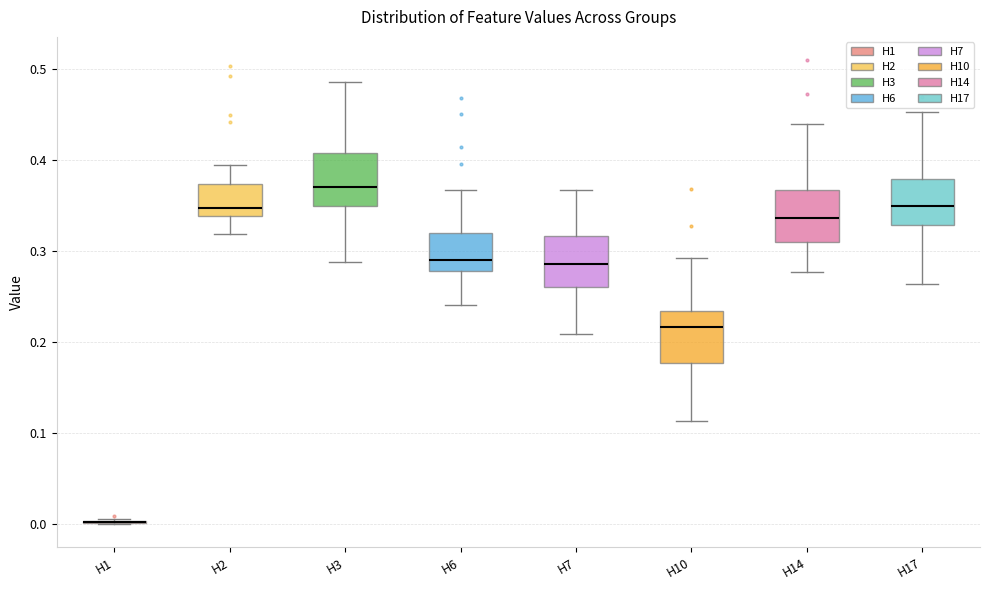

Reading left to right, read every box against the y-axis: the position of its median line, the range the box covers, and the ends of its whiskers. The values are not printed on the chart, so give them approximately, as read against the axis.

H1: box collapsed to a line at 0.00, whiskers 0.00 to 0.01
H2: median 0.35, box 0.34 to 0.37, whiskers 0.32 to 0.40
H3: median 0.37, box 0.35 to 0.41, whiskers 0.29 to 0.49
H6: median 0.29, box 0.28 to 0.32, whiskers 0.24 to 0.37
H7: median 0.29, box 0.26 to 0.32, whiskers 0.21 to 0.37
H10: median 0.22, box 0.18 to 0.23, whiskers 0.11 to 0.29
H14: median 0.34, box 0.31 to 0.37, whiskers 0.28 to 0.44
H17: median 0.35, box 0.33 to 0.38, whiskers 0.26 to 0.45